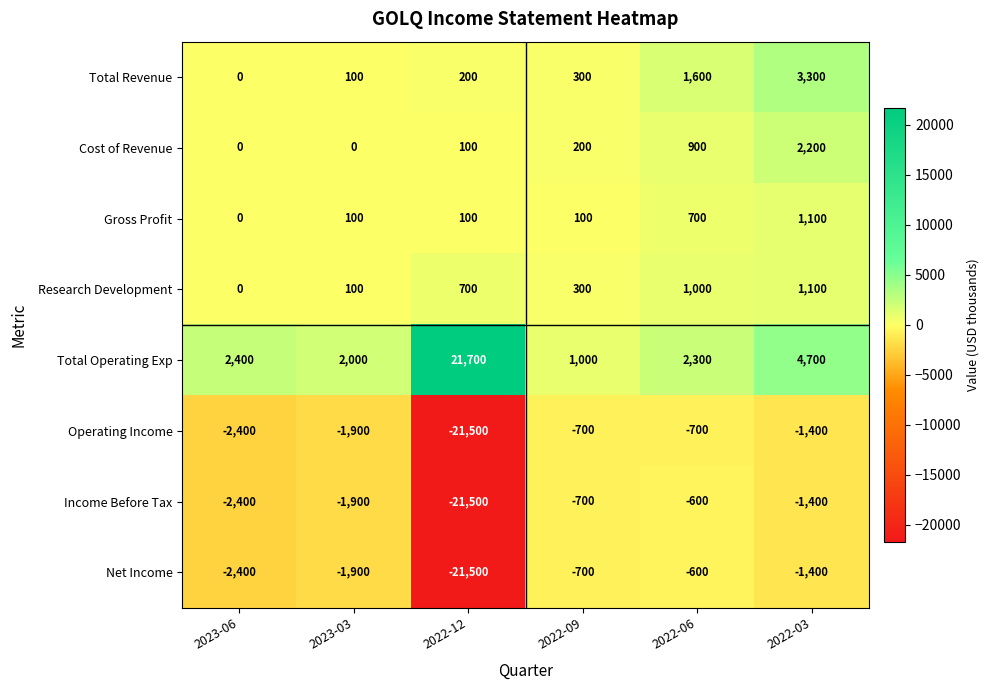

What is the sum of the Cost of Revenue values at 2022-12 and 2022-03?

2300